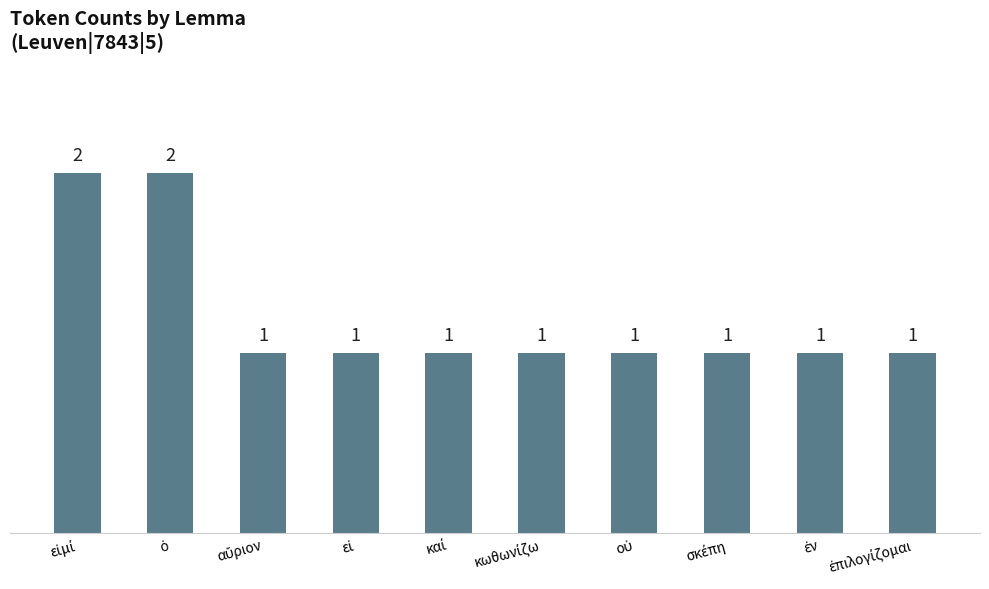

Are the bars horizontal?

No